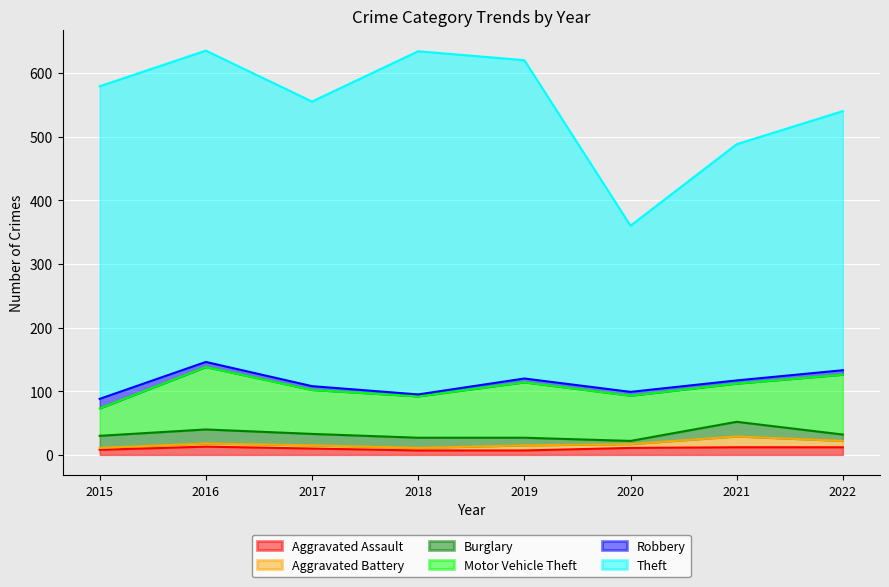

At which category is the sum across all series the highest?

2016